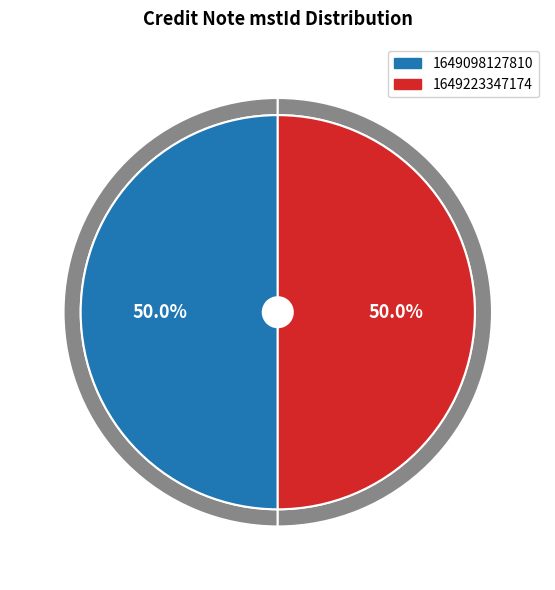

Is there any slice that represents more than half of the pie?

Yes